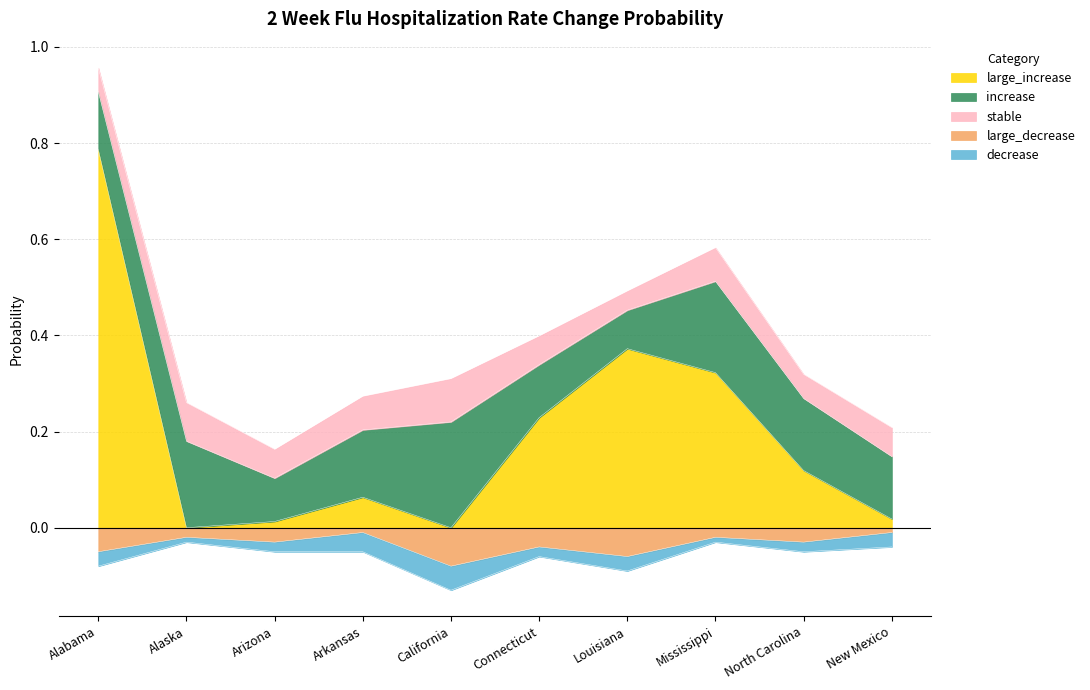

Read the large_increase value at Alabama.

0.8